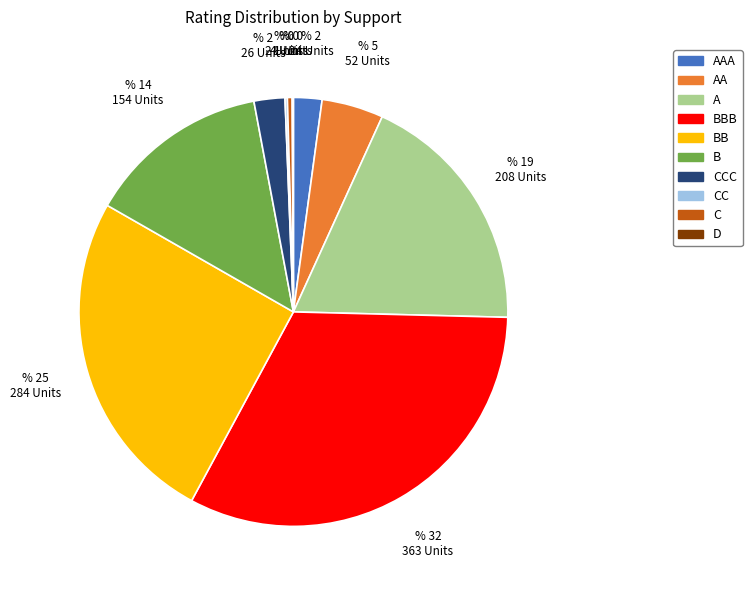

Does any single category account for the majority?

No